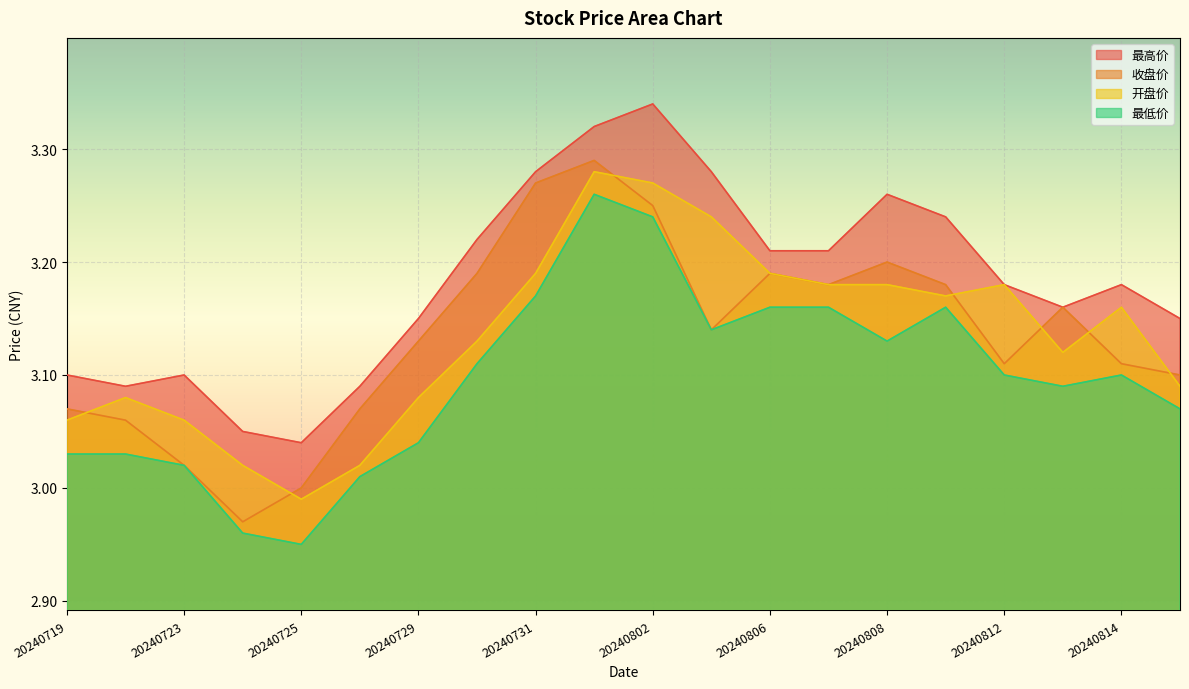

At 20240805, list the series in order from smallest to largest.

收盘价, 最低价, 开盘价, 最高价